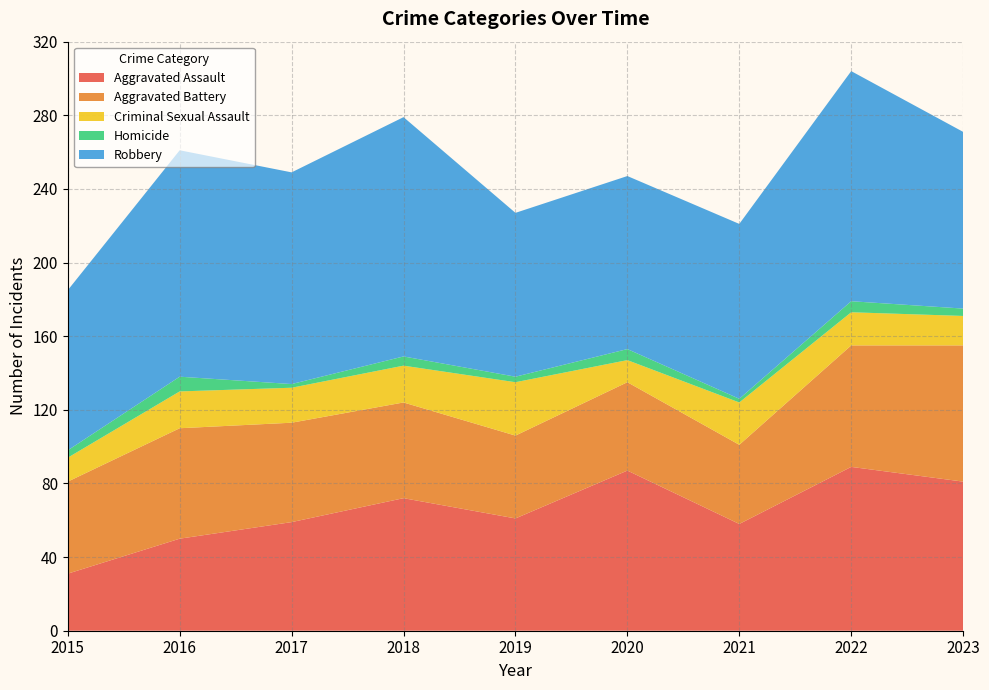

Reading left to right, transcribe all the data shown in this chart.

Aggravated Assault: 2015=31	2016=50	2017=59	2018=72	2019=61	2020=87	2021=58	2022=89	2023=81
Aggravated Battery: 2015=50	2016=60	2017=54	2018=52	2019=45	2020=48	2021=43	2022=66	2023=74
Criminal Sexual Assault: 2015=13	2016=20	2017=19	2018=20	2019=29	2020=12	2021=23	2022=18	2023=16
Homicide: 2015=4	2016=8	2017=2	2018=5	2019=3	2020=6	2021=2	2022=6	2023=4
Robbery: 2015=87	2016=123	2017=115	2018=130	2019=89	2020=94	2021=95	2022=125	2023=96